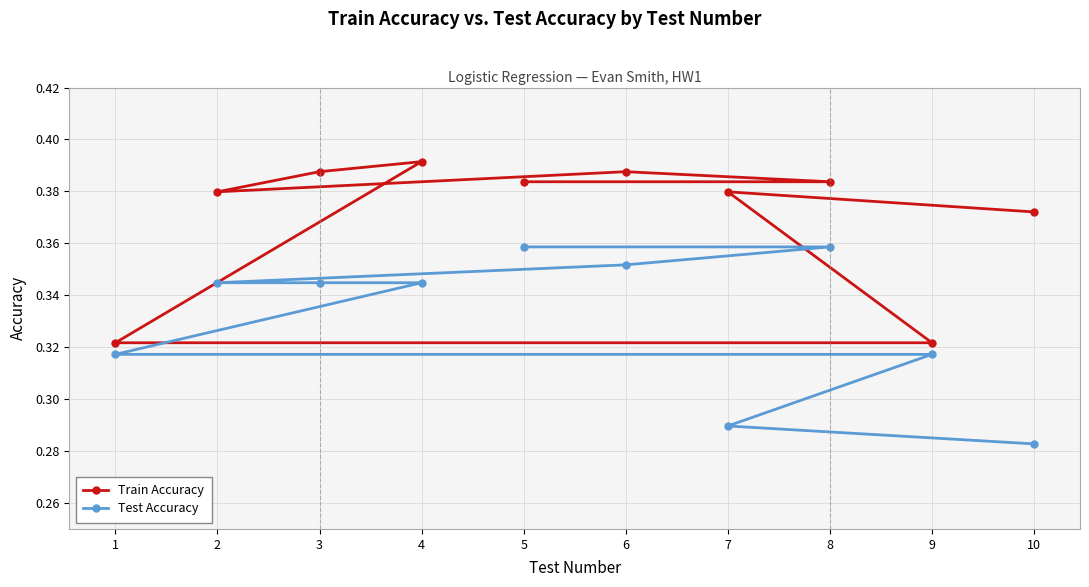

The value of Test Accuracy at 3 is 0.5. True or false?

False